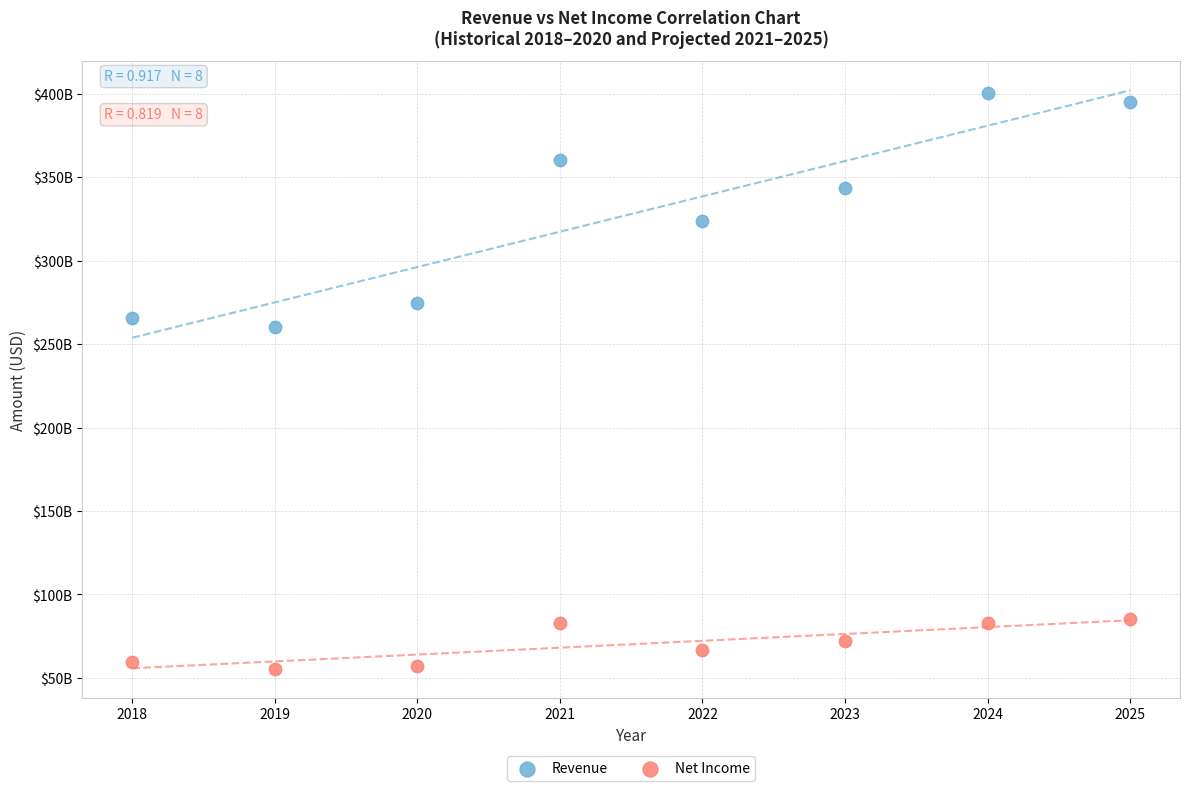

Which series has the largest Y range (max minus min)?

Revenue